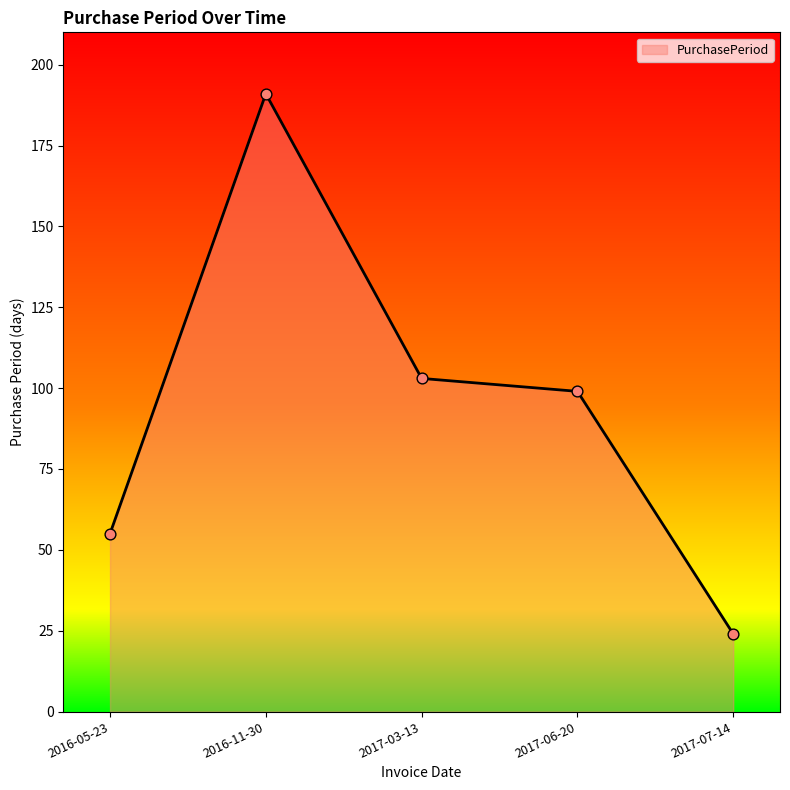

Which has a higher value, 2017-06-20 or 2016-11-30?

2016-11-30